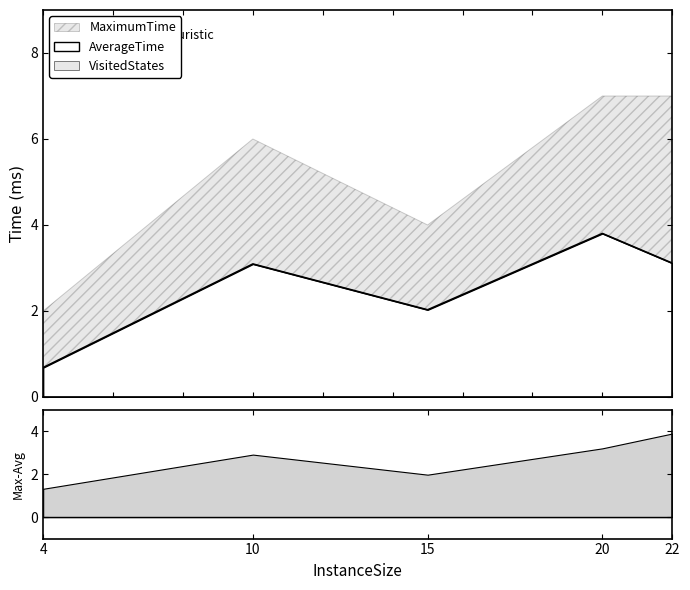

What are all the series names shown in the legend?

AverageTime, MaximumTime, VisitedStates